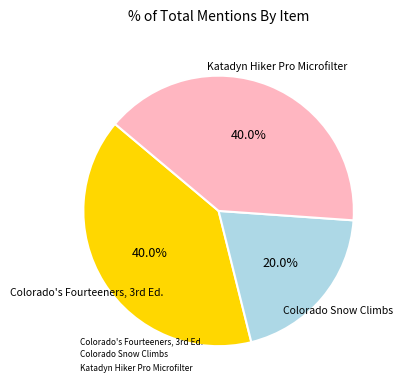

How many slices are in this pie chart?

3